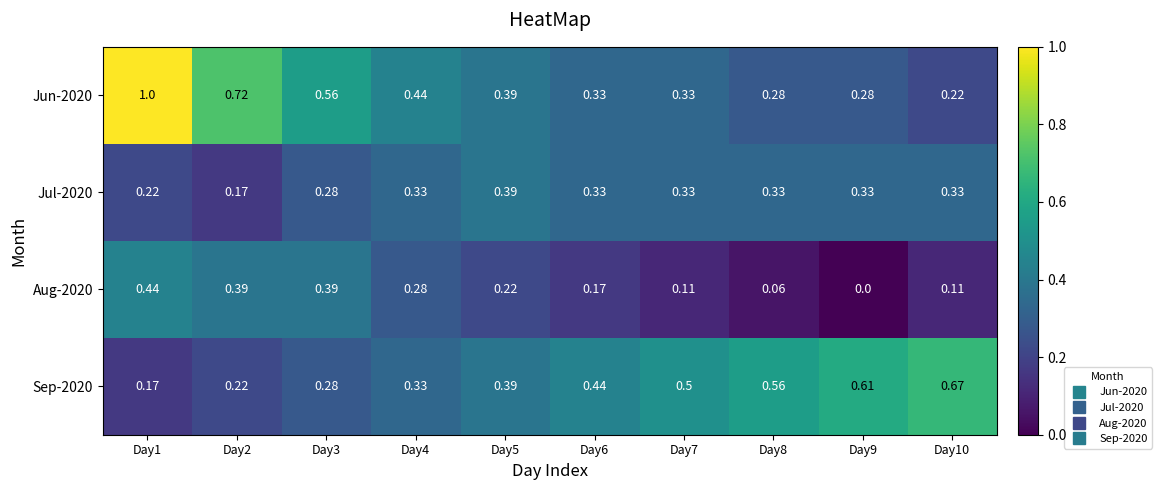

Is the value of Aug-2020 at Day8 greater than the value of Jul-2020 at Day5?

No